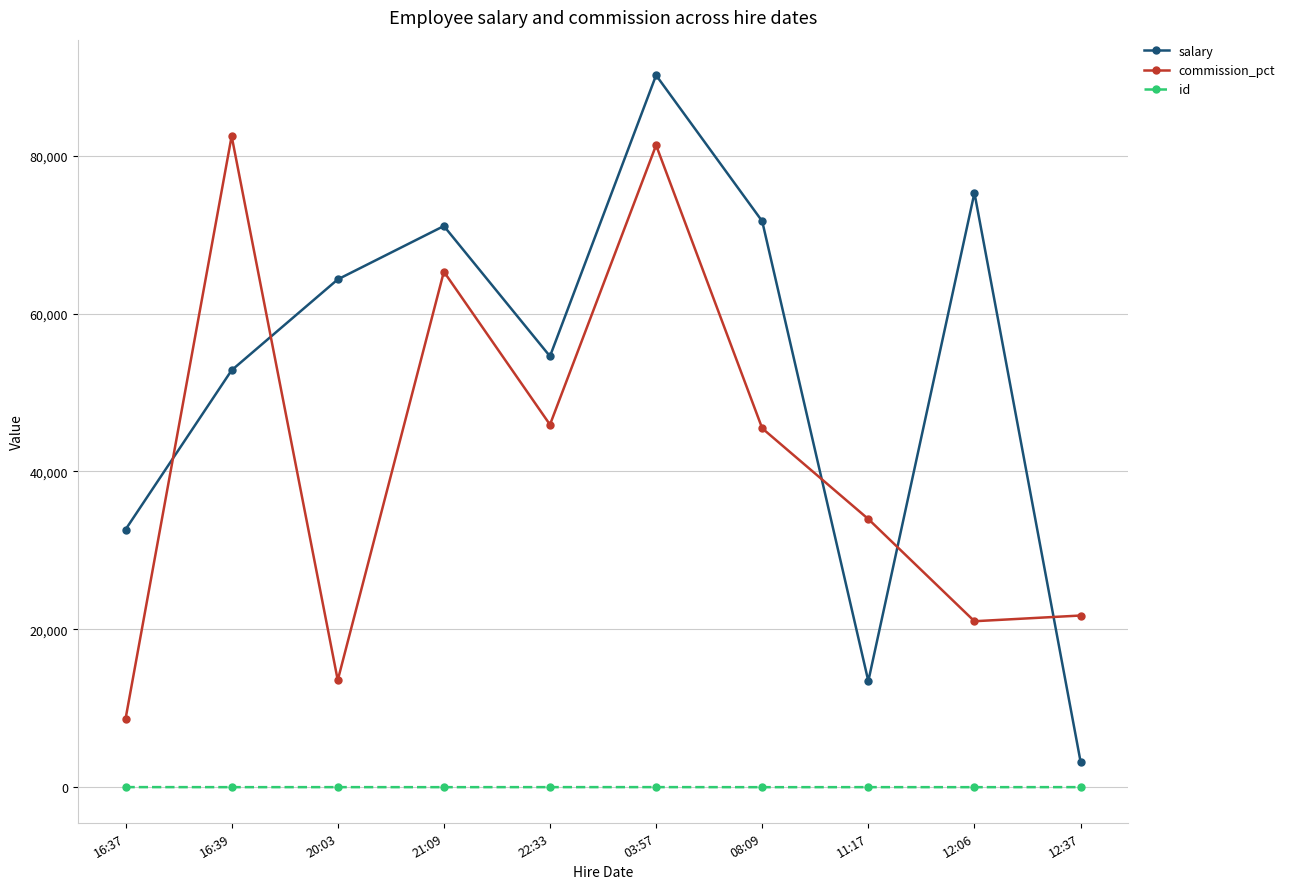

How many data points in commission_pct are less than 45464?

5